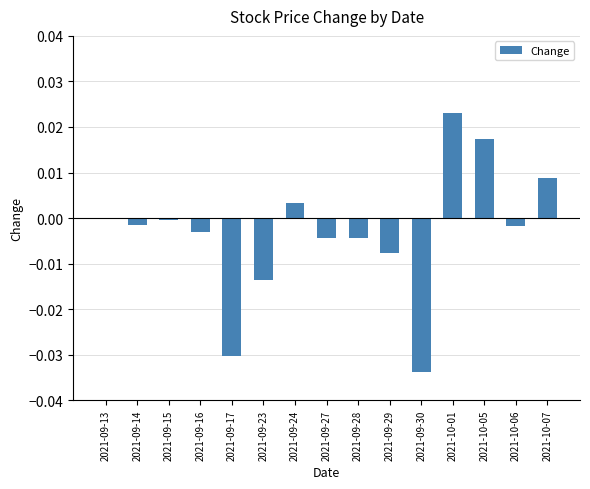

Are the bars horizontal?

No